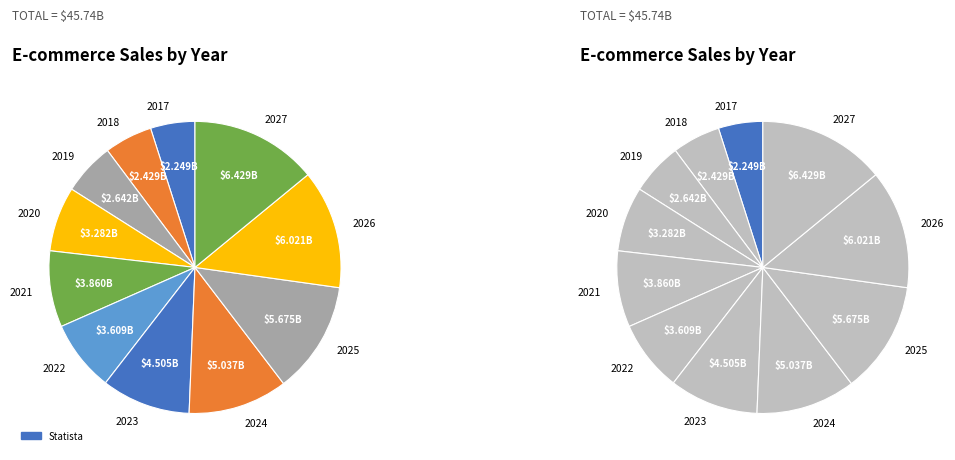

What percentage is the 2020 slice, to the nearest percent?

7%